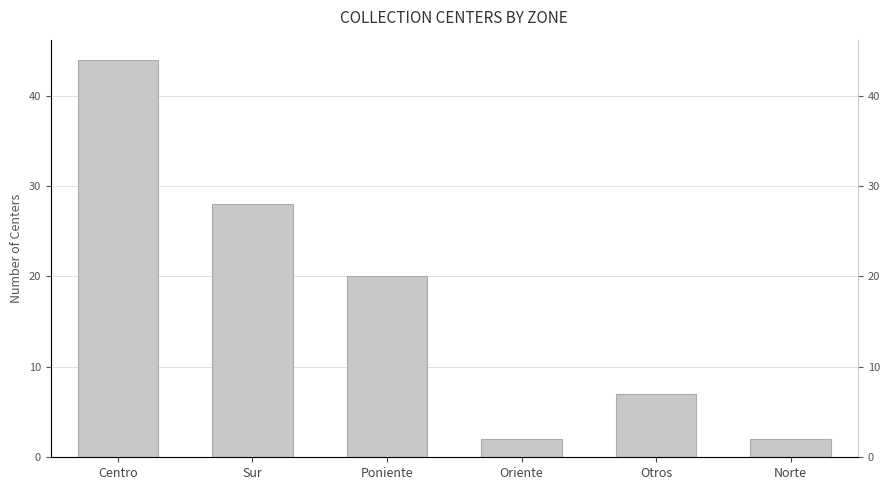

Rank the categories by value from highest to lowest.

Centro, Sur, Poniente, Otros, Oriente, Norte